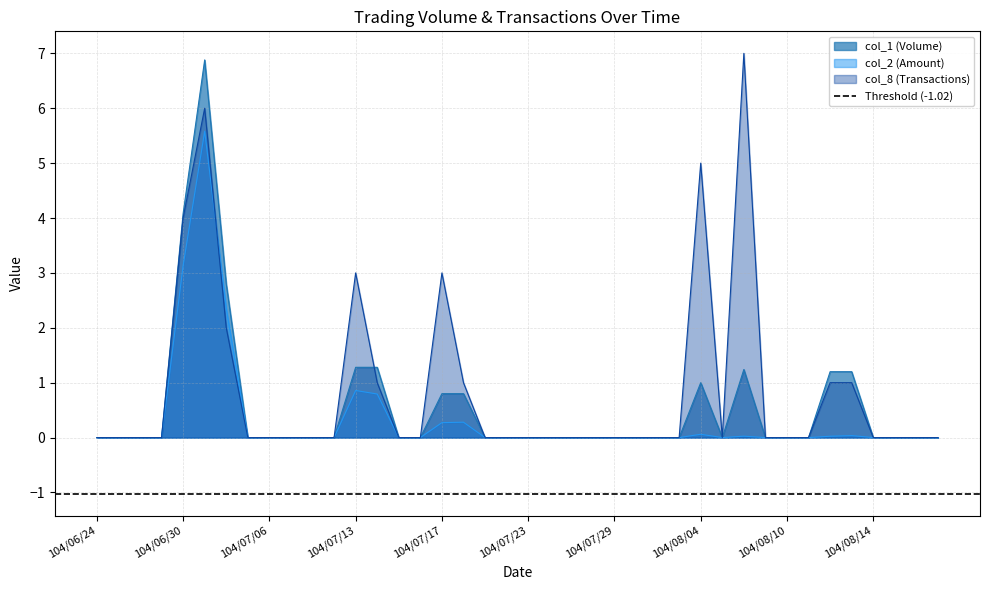

At which category is the sum across all series the highest?

104/07/01